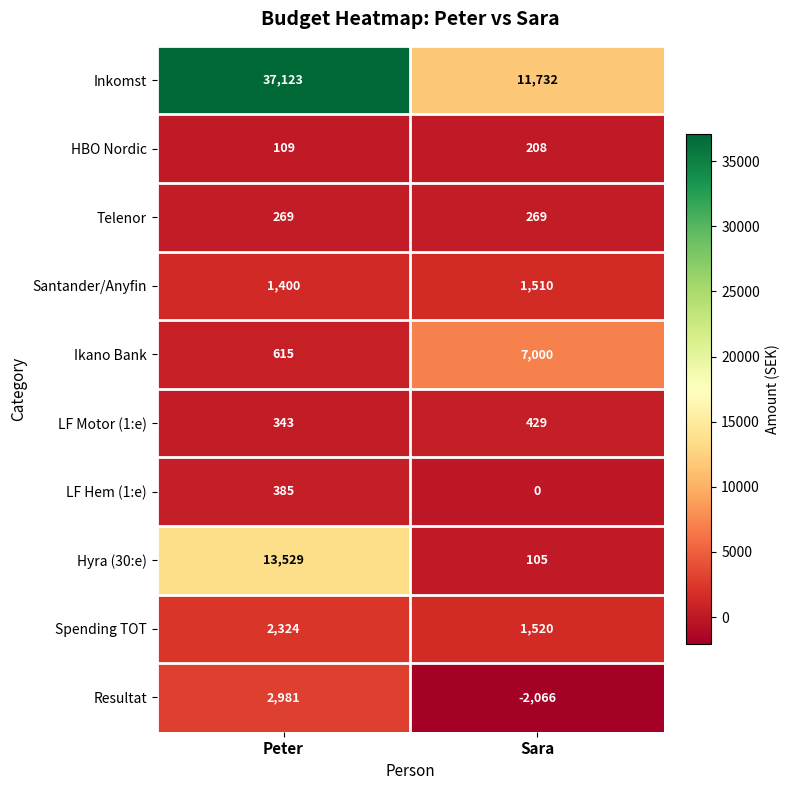

What is the total value across all series at Sara?

20707